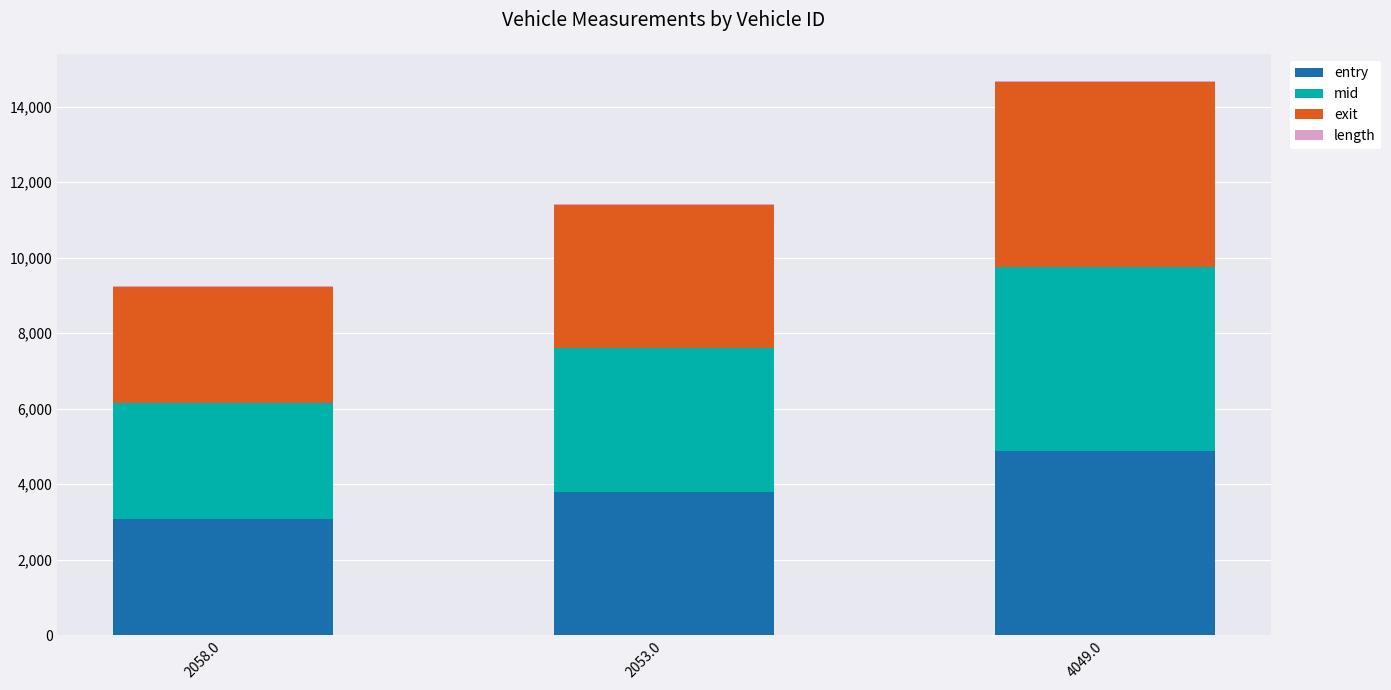

At which category is the sum across all series the highest?

4049.0